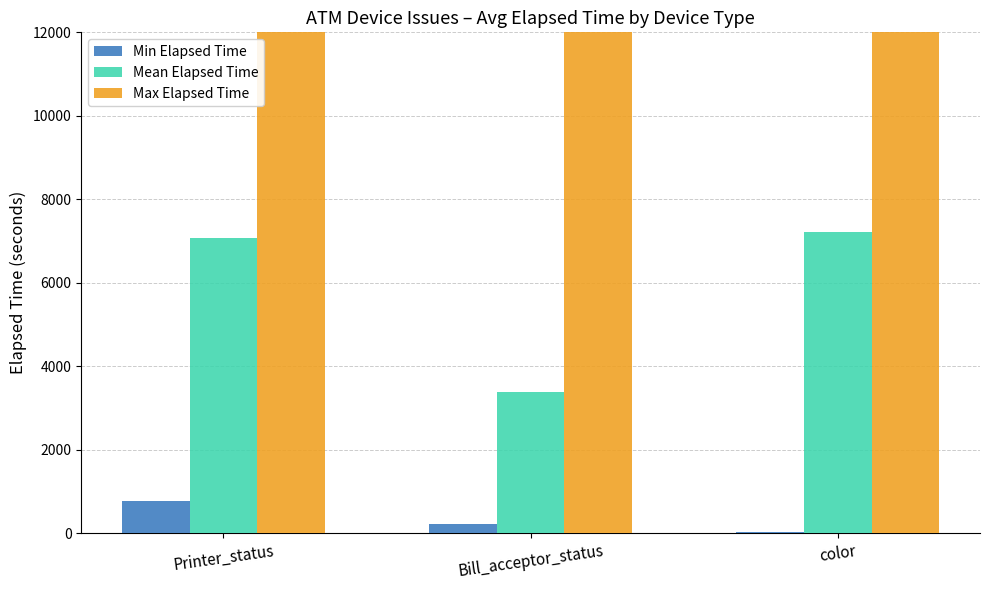

Reading left to right, what are all the values shown in this chart?

Min Elapsed Time: Printer_status=765	Bill_acceptor_status=225	color=15
Mean Elapsed Time: Printer_status=7079	Bill_acceptor_status=3385	color=7209
Max Elapsed Time: Printer_status=34706	Bill_acceptor_status=24809	color=24809